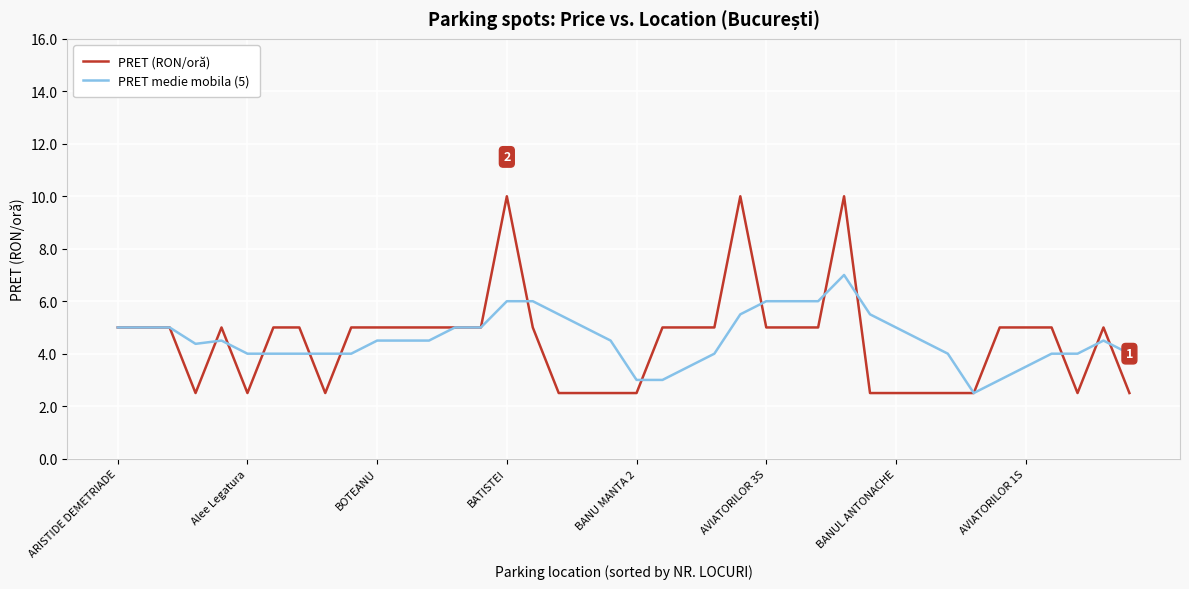

What is the sum of all PRET (RON/oră) values?

180.0